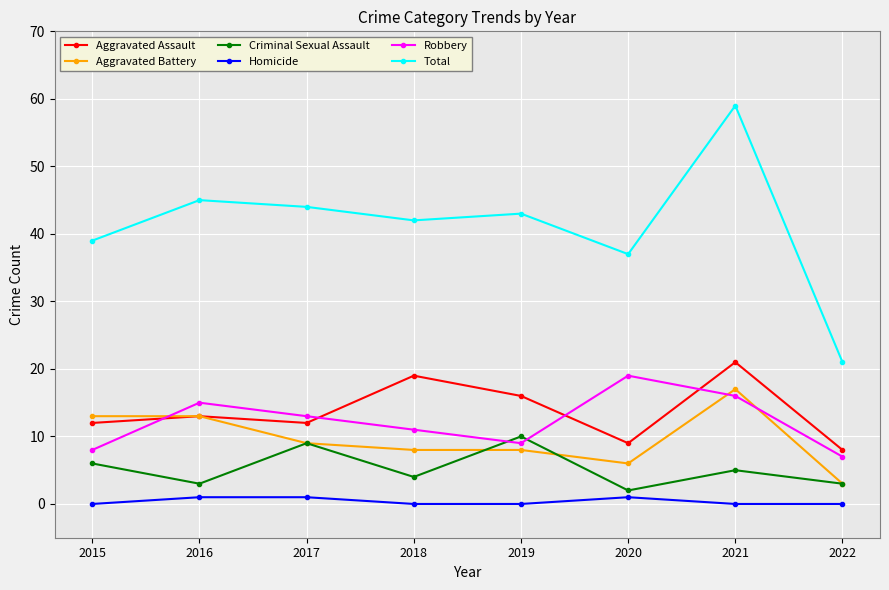

What is the value of the Criminal Sexual Assault point at the 5th from the left?

10